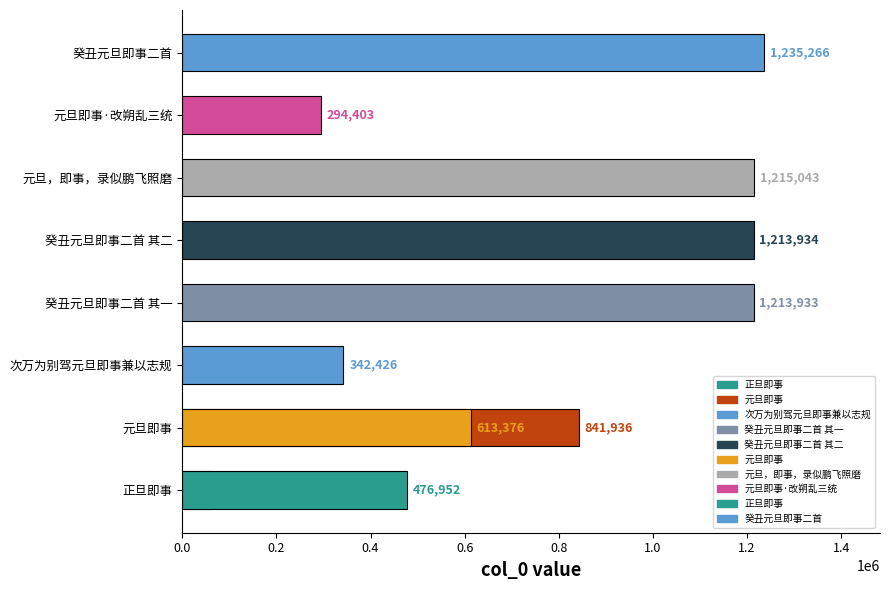

At which category does the chart reach its peak across all series?

癸丑元旦即事二首